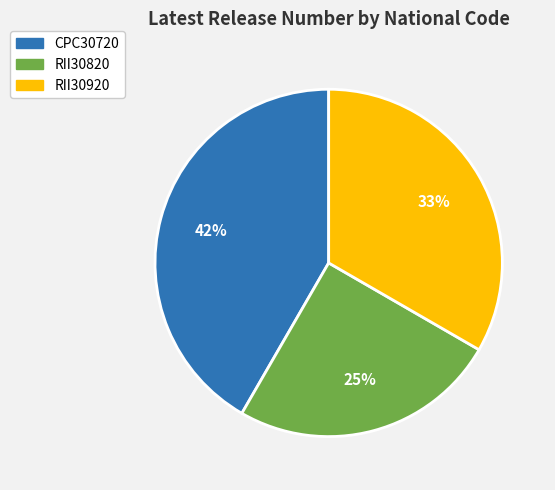

To the nearest percent, what is the combined percentage of CPC30720 and RII30820?

67%